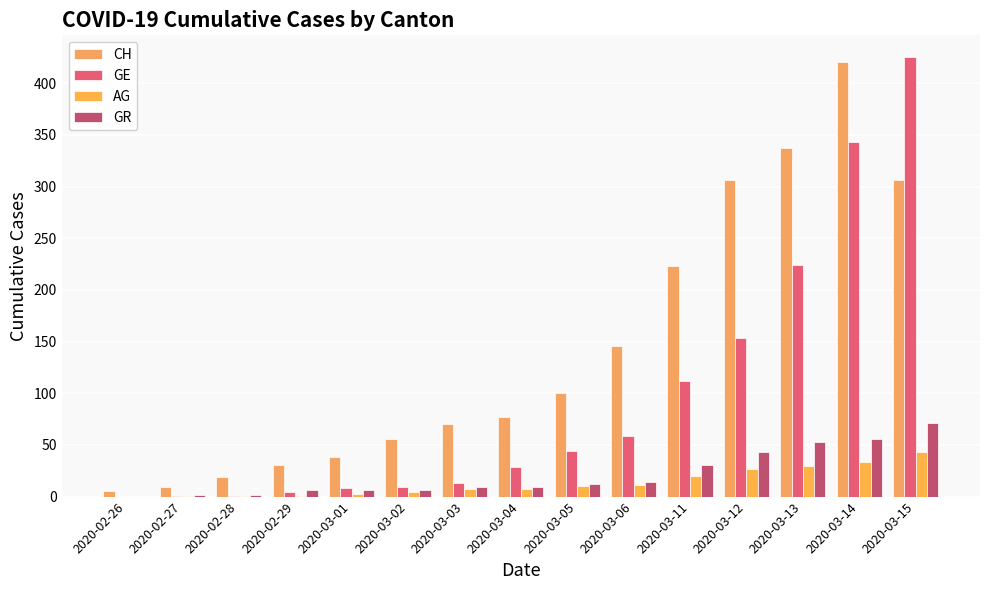

At which label does GE first exceed 29?

2020-03-05